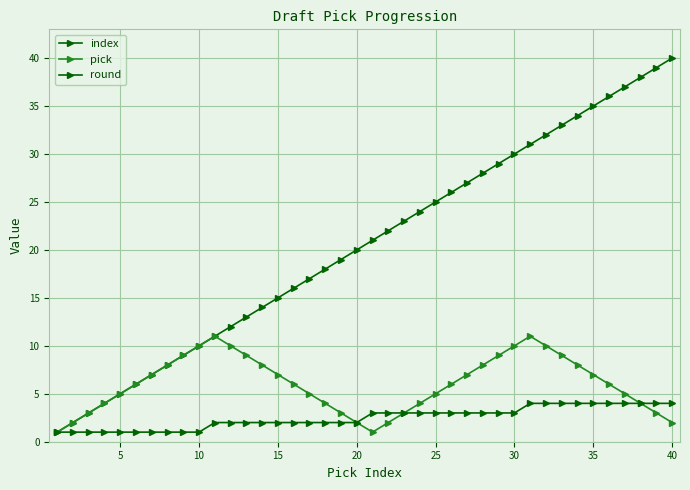

How many lines are shown in the chart?

3